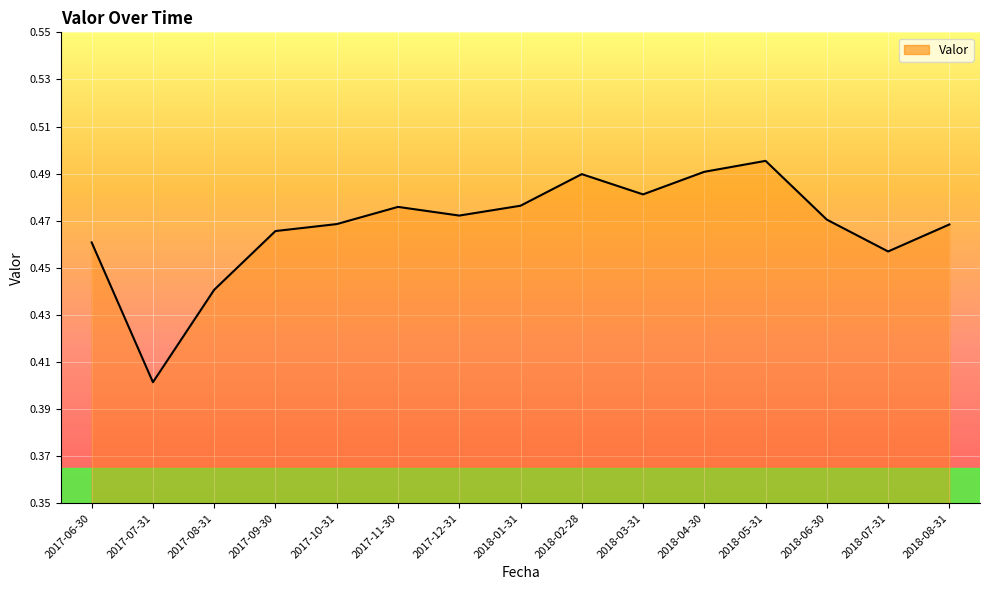

At which category does the data reach its first local valley?

2017-07-31